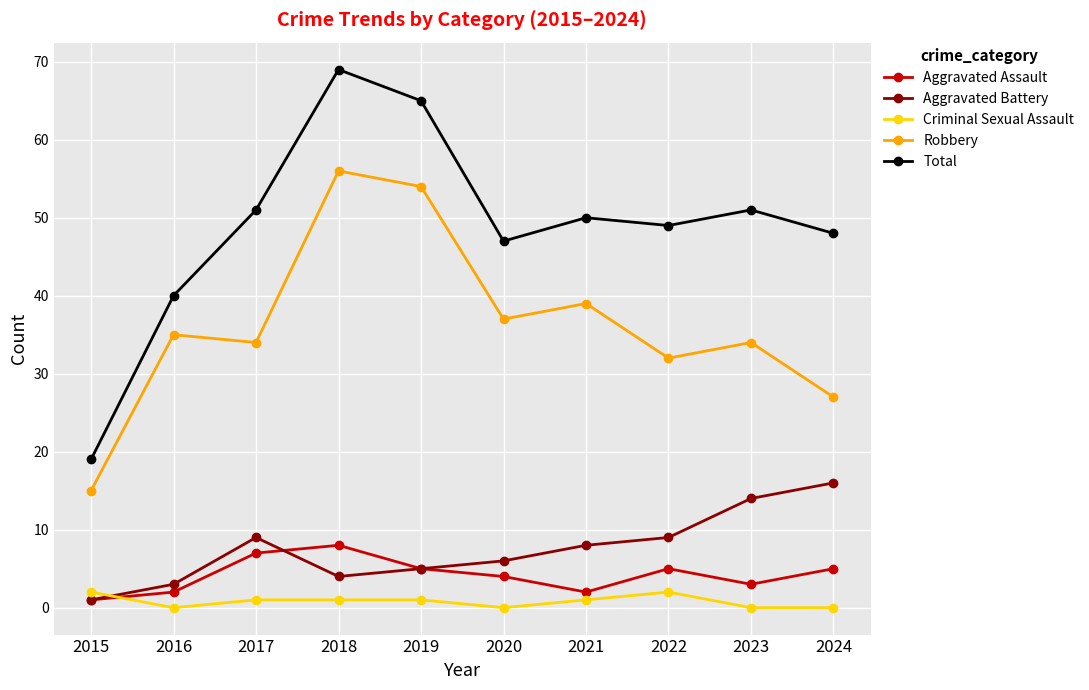

In Total, how many points are higher than both neighbors (excluding endpoints)?

3